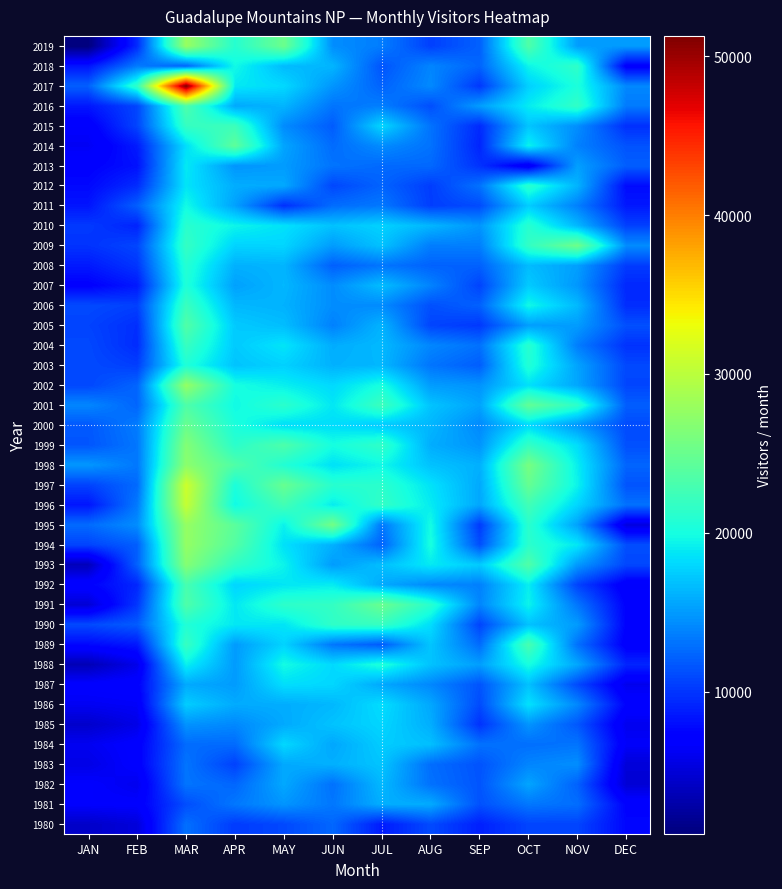

At how many categories does at least one series exceed 3854?

12